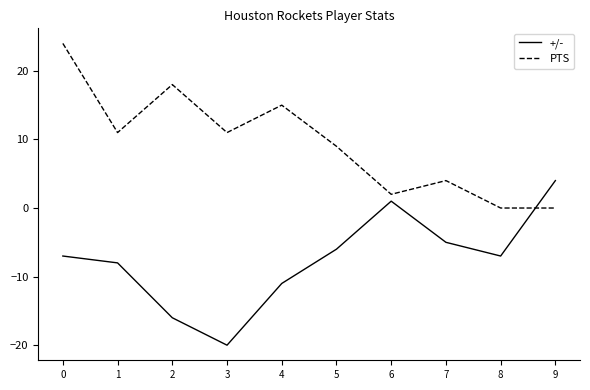

Between which two adjacent categories do +/- and PTS first intersect?

8 and 9